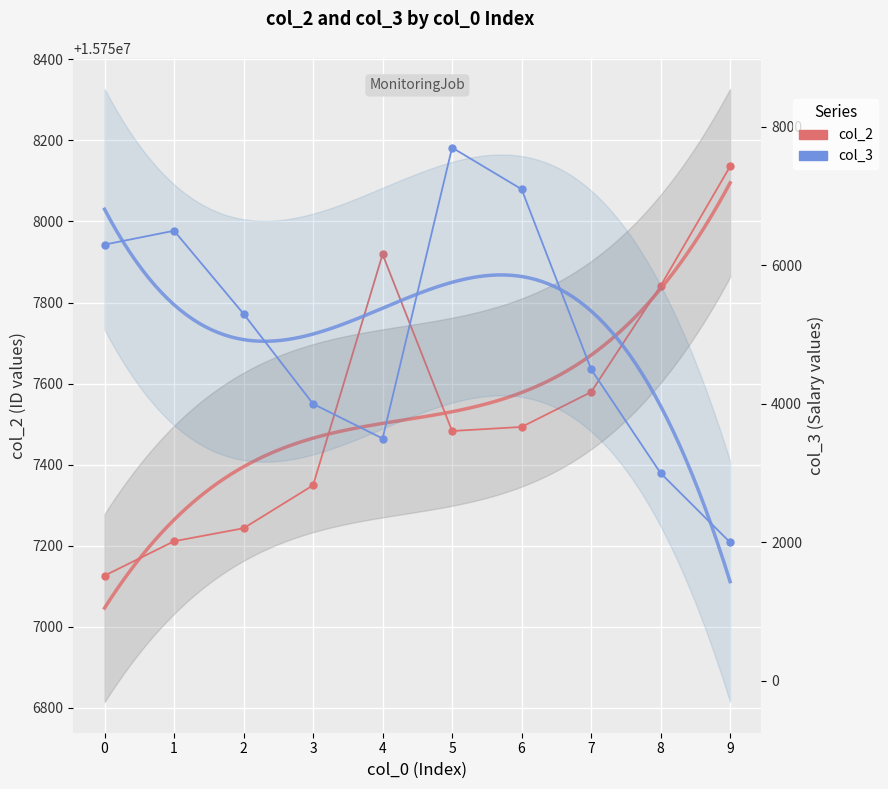

True or false: col_2 has a value of 23600534 at 1.

False